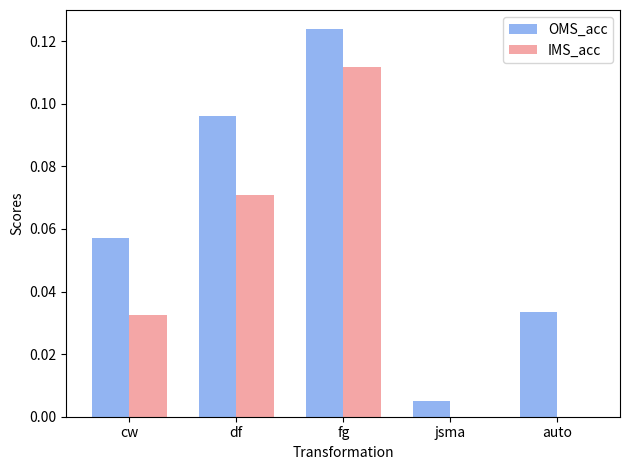

Is it true that IMS_acc equals 0.0 at cw?

True